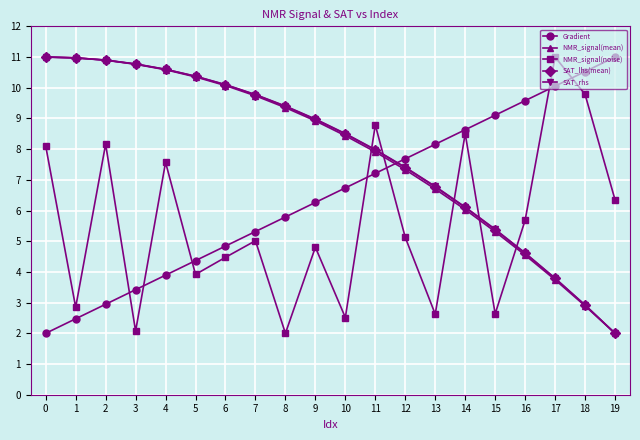

What is the maximum value for SAT_lhs(mean)?

11.0